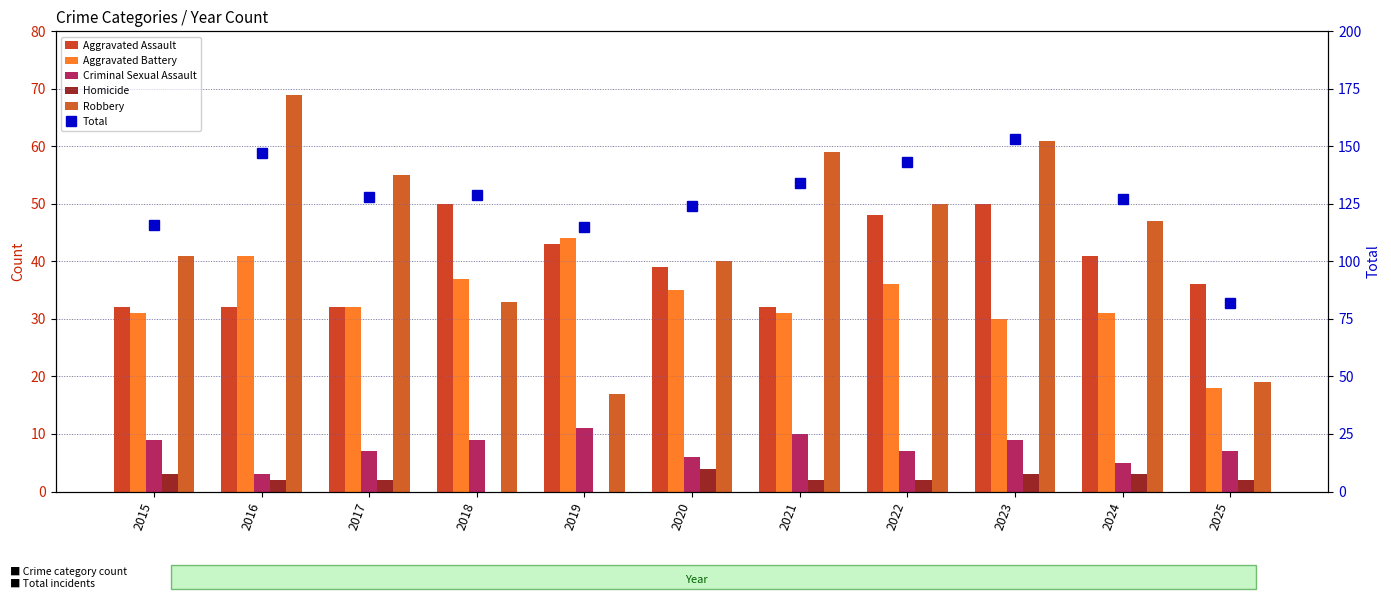

At 2025, list the series in order from smallest to largest.

Homicide, Criminal Sexual Assault, Aggravated Battery, Robbery, Aggravated Assault, Total